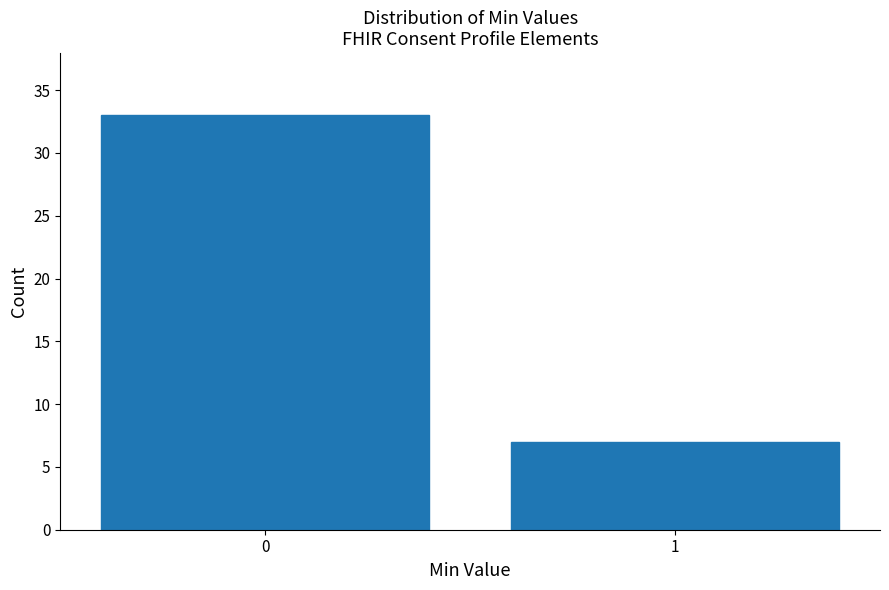

Reading left to right, list all the values displayed in this chart.

33	7